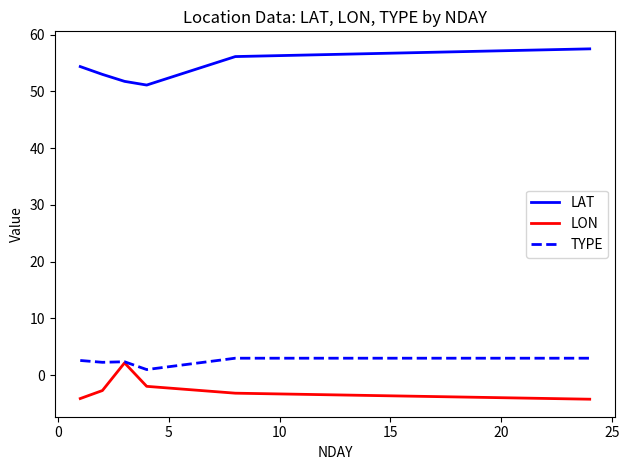

True or false: LAT and TYPE cross at least once.

False